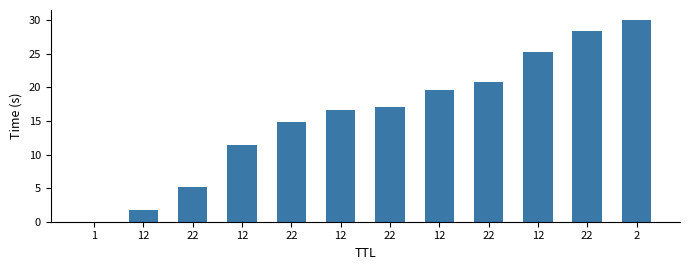

The chart shows a value of 1.7 at 12. True or false?

True